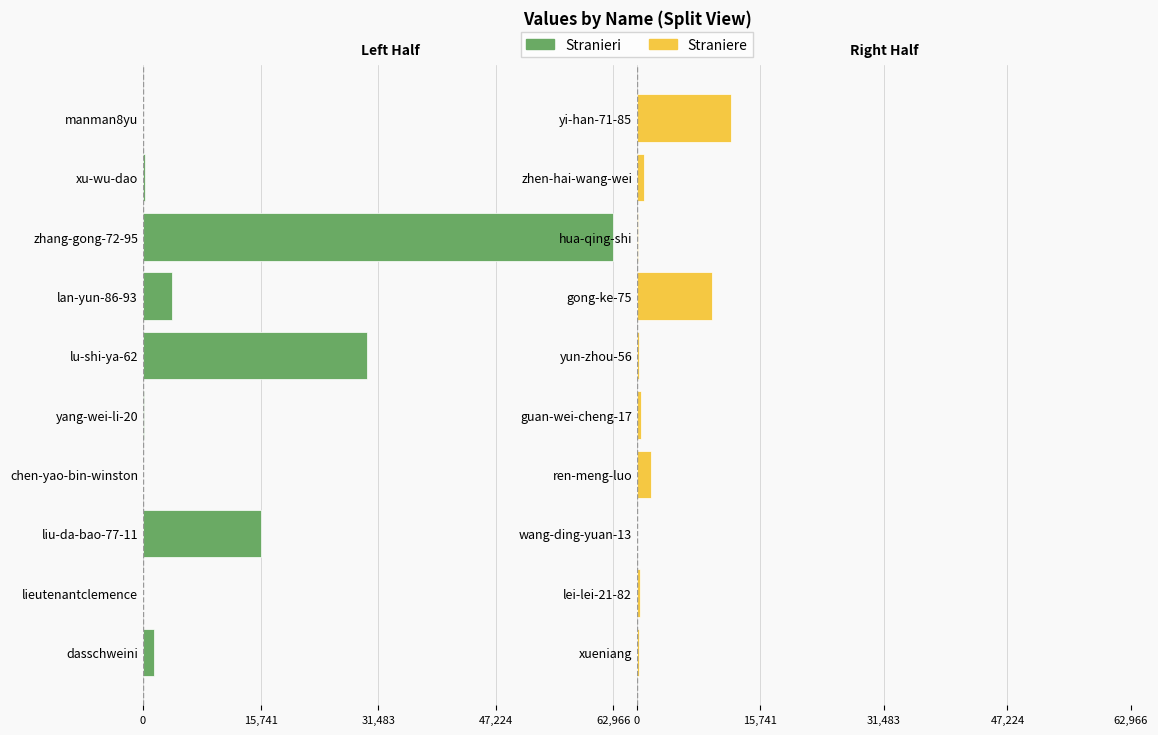

The value of Straniere at zhen-hai-wang-wei is 525. True or false?

False